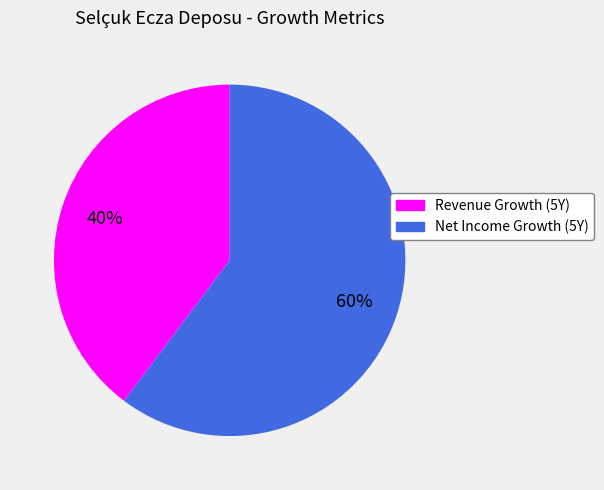

Which category accounts for the majority?

Net Income Growth (5Y)